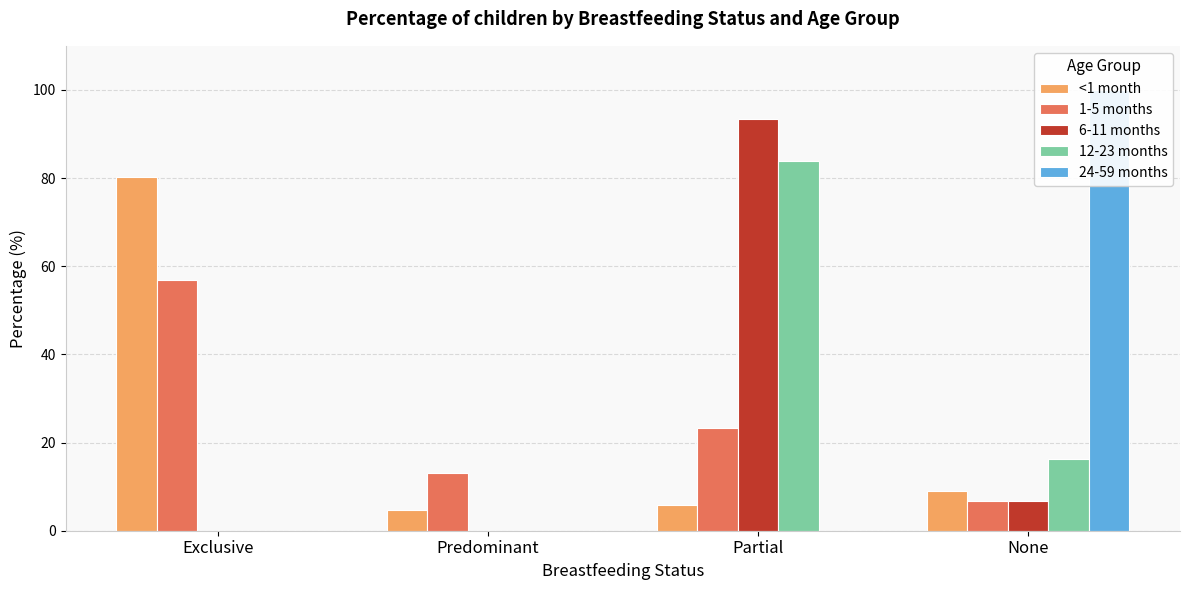

How many categories are shown in the chart?

4